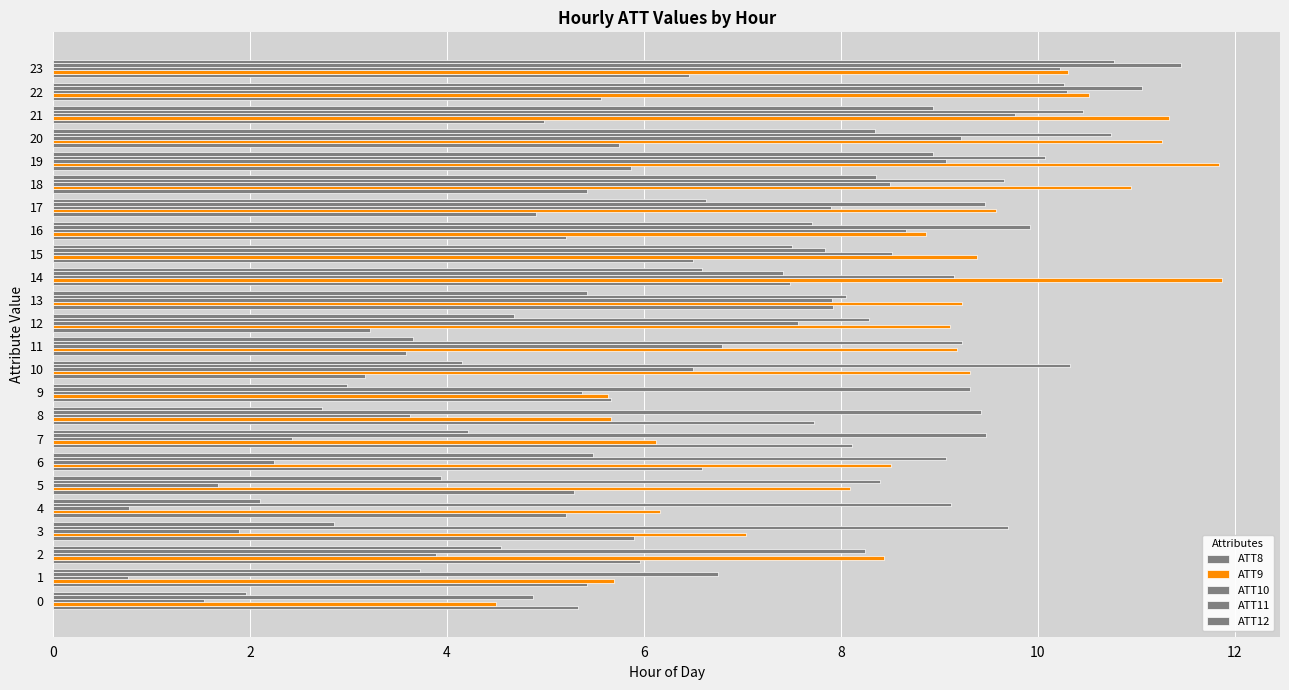

How many values in the ATT10 series exceed 7?

12